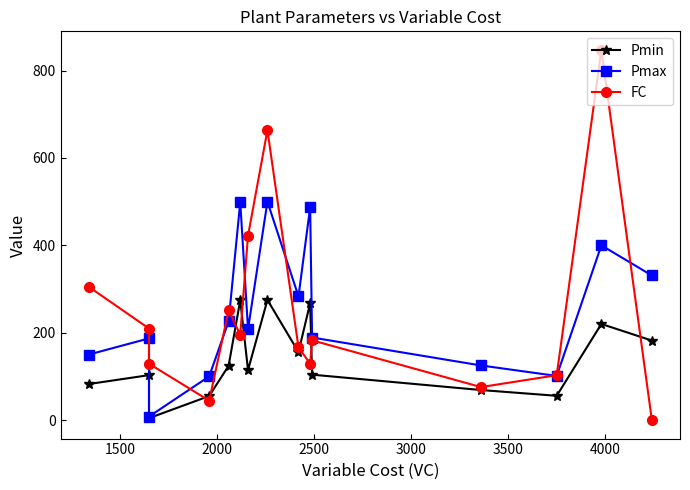

What is the value of the Pmax point at the 9th from the left?

283.0